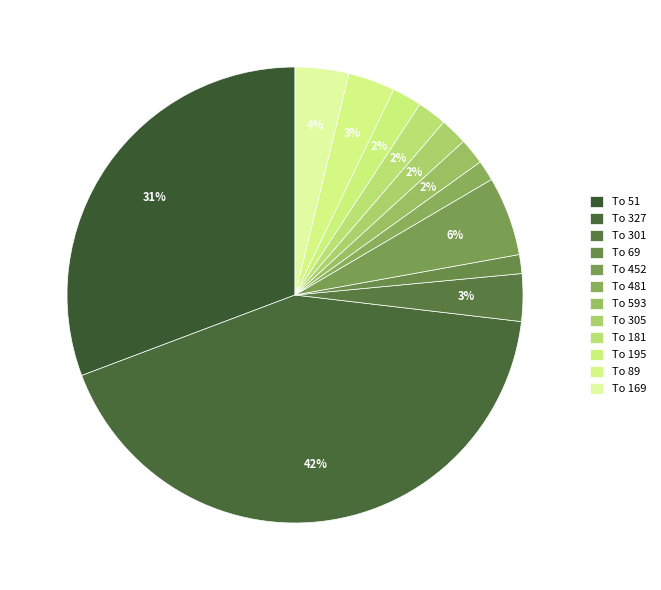

How many slices are in this pie chart?

12